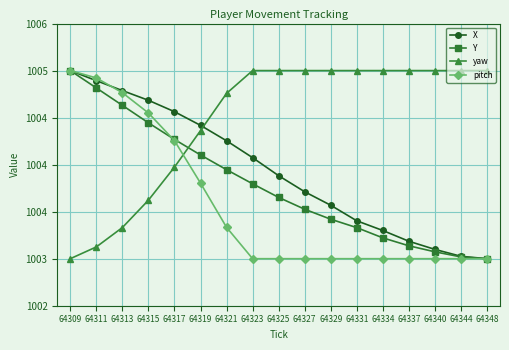

What are all the series names shown in the legend?

X, Y, yaw, pitch